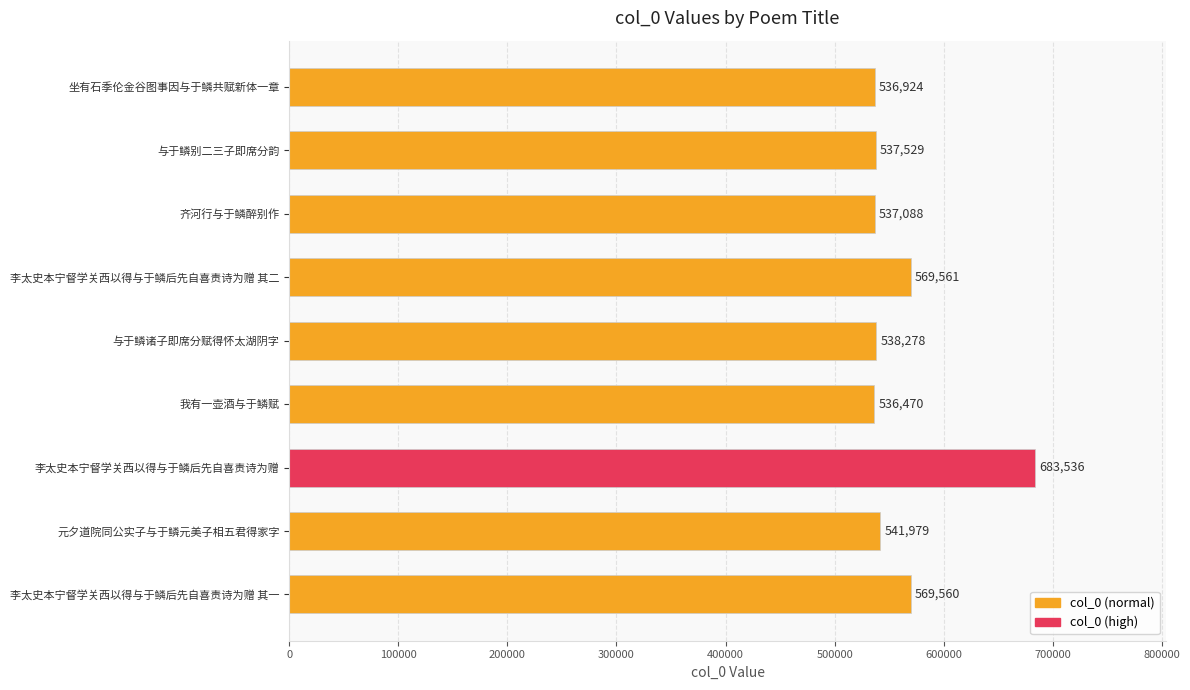

At which category does the chart reach its minimum across all series?

我有一壶酒与于鳞赋